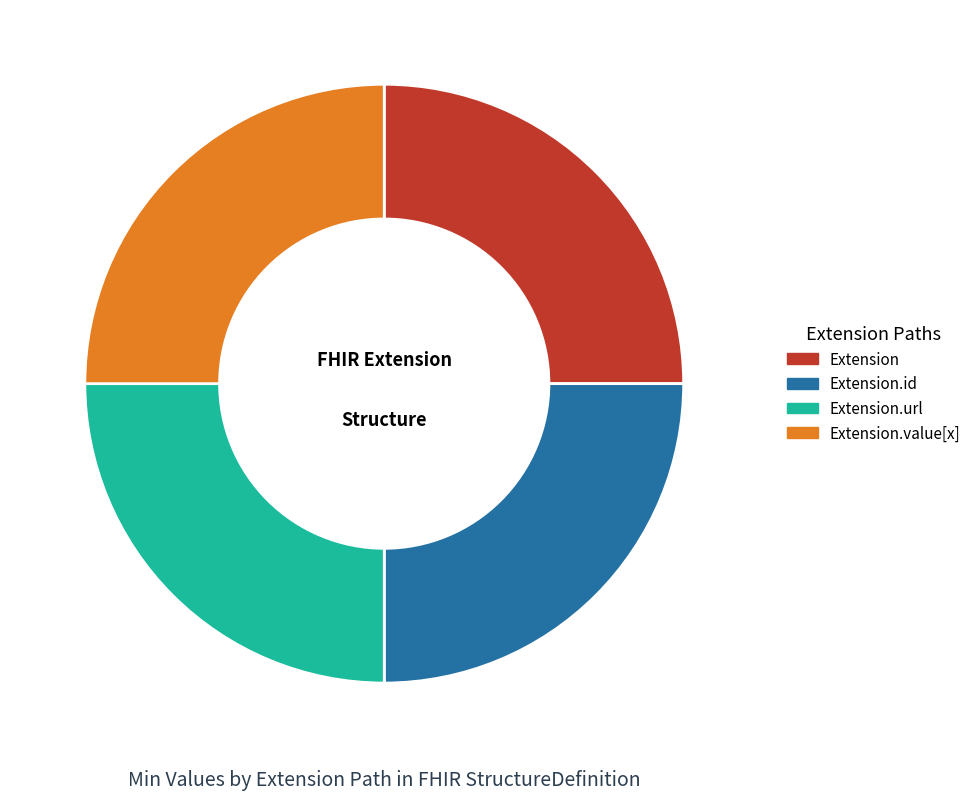

True or false: Extension.url accounts for 39% of the total.

False